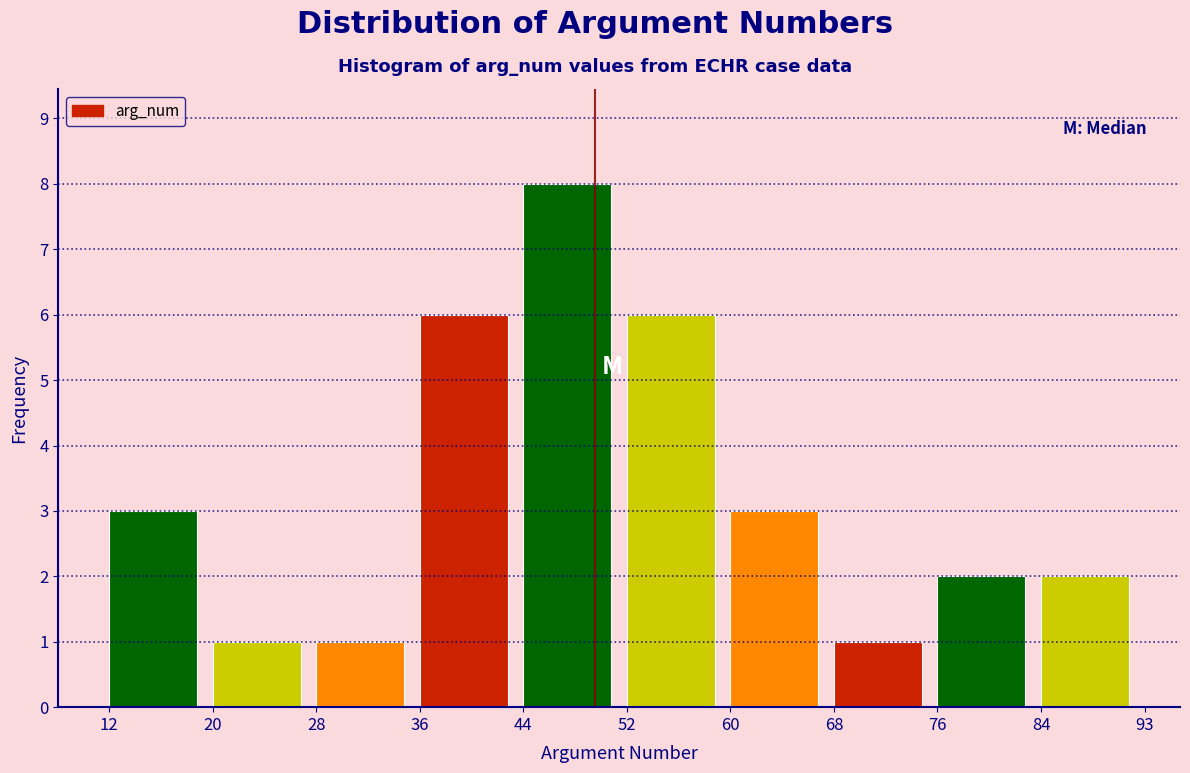

Reading right to left, what are all the values shown in this chart?

2	2	1	3	6	8	6	1	1	3